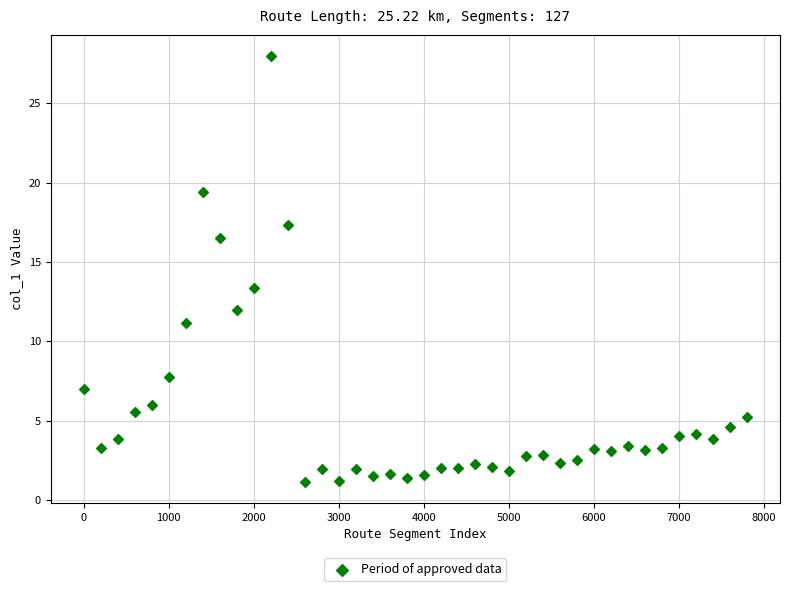

What is the range of X values (max minus min)?

7800.0